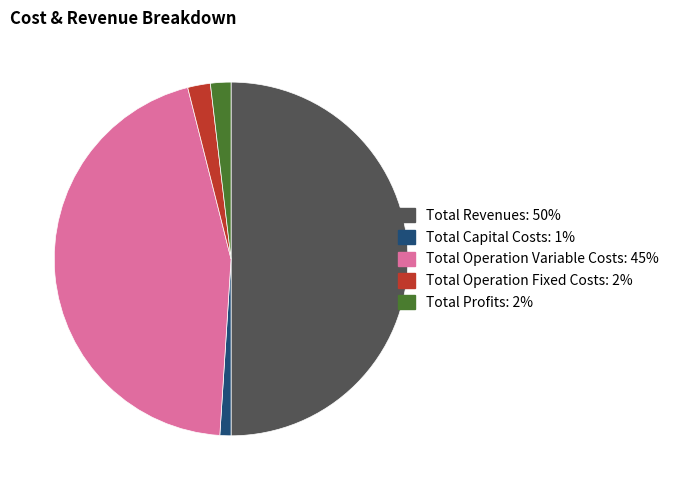

Which slice is the largest?

Total Revenues